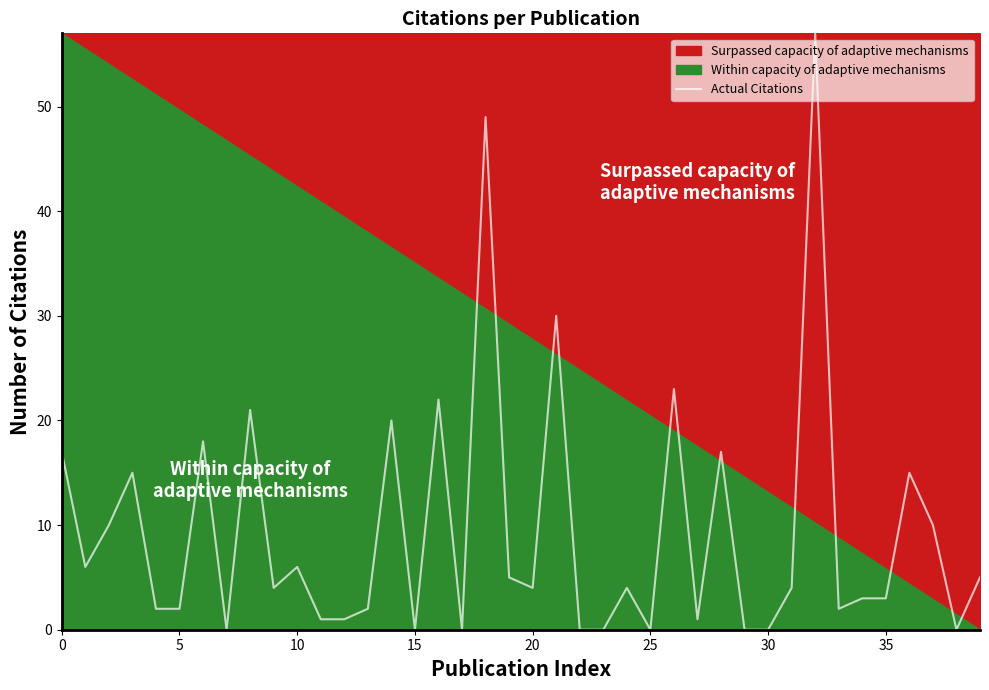

At which label is the value closest to 28?

21